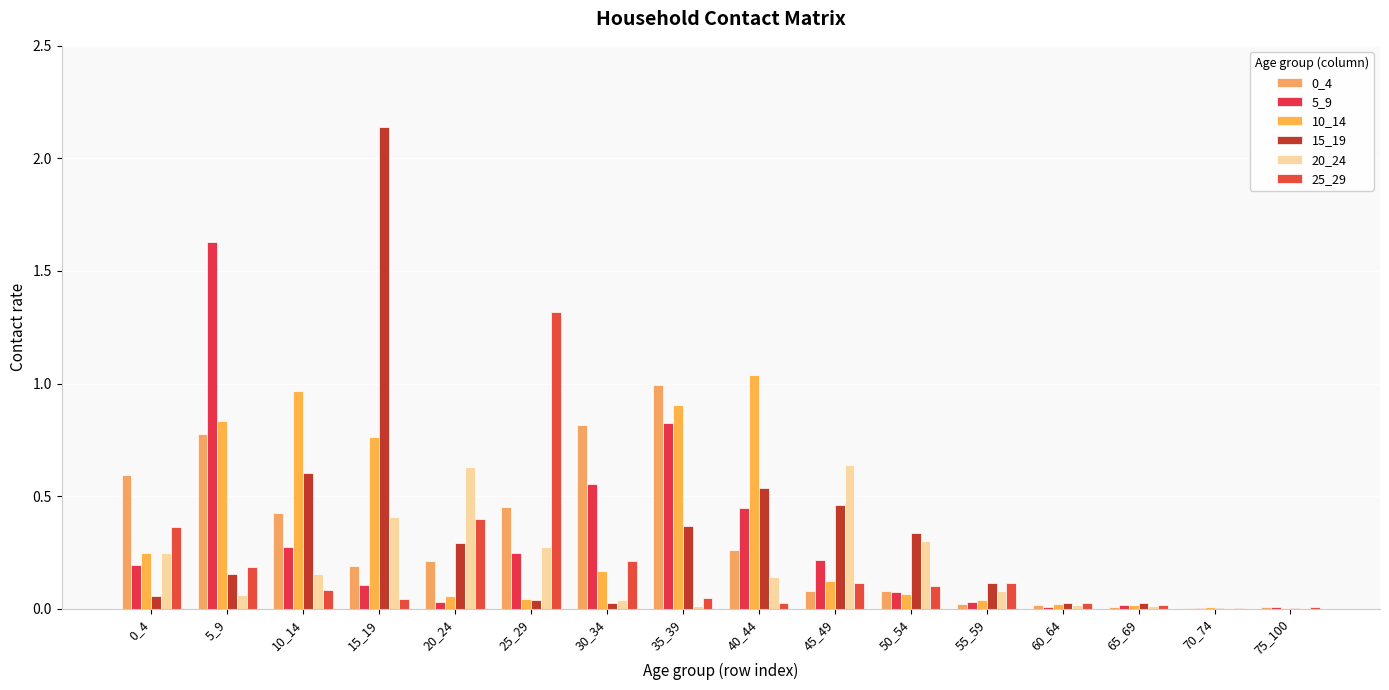

How many categories are shown in the chart?

16